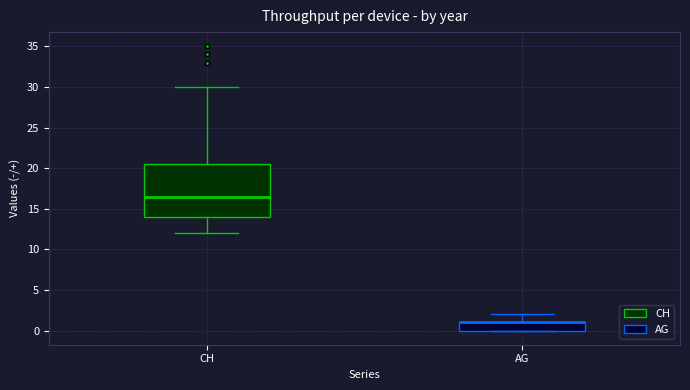

Where does the upper whisker of the box for AG end on the y-axis? The values are not printed on the chart, so give them approximately, as read against the axis.

2.0